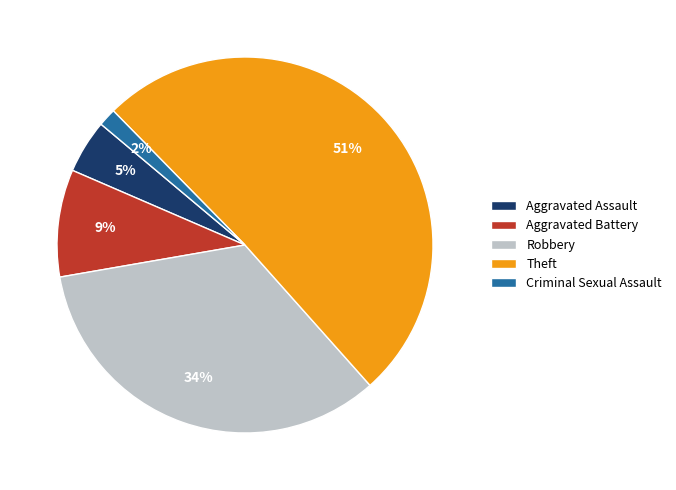

How many slices are in this pie chart?

5